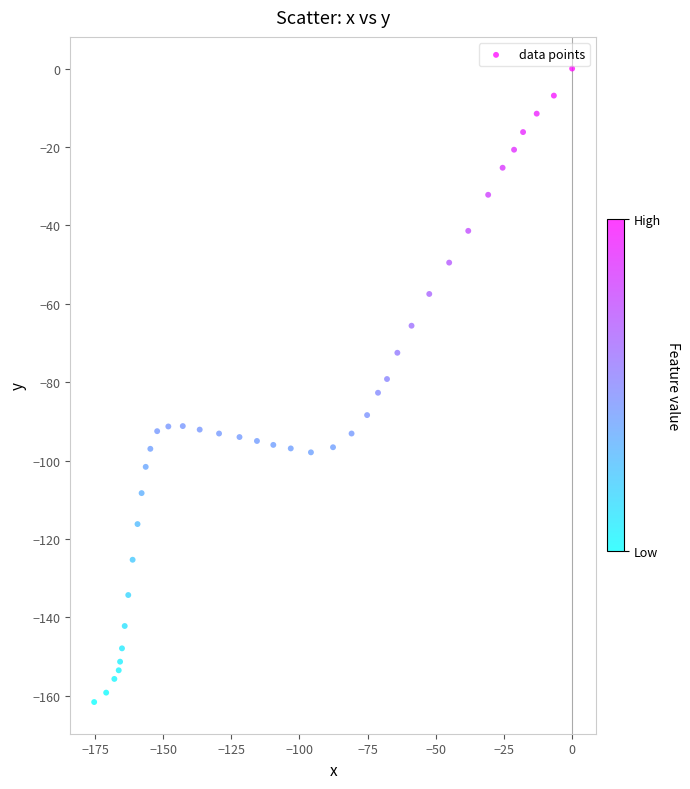

What is the range of Y values (max minus min)?

161.6